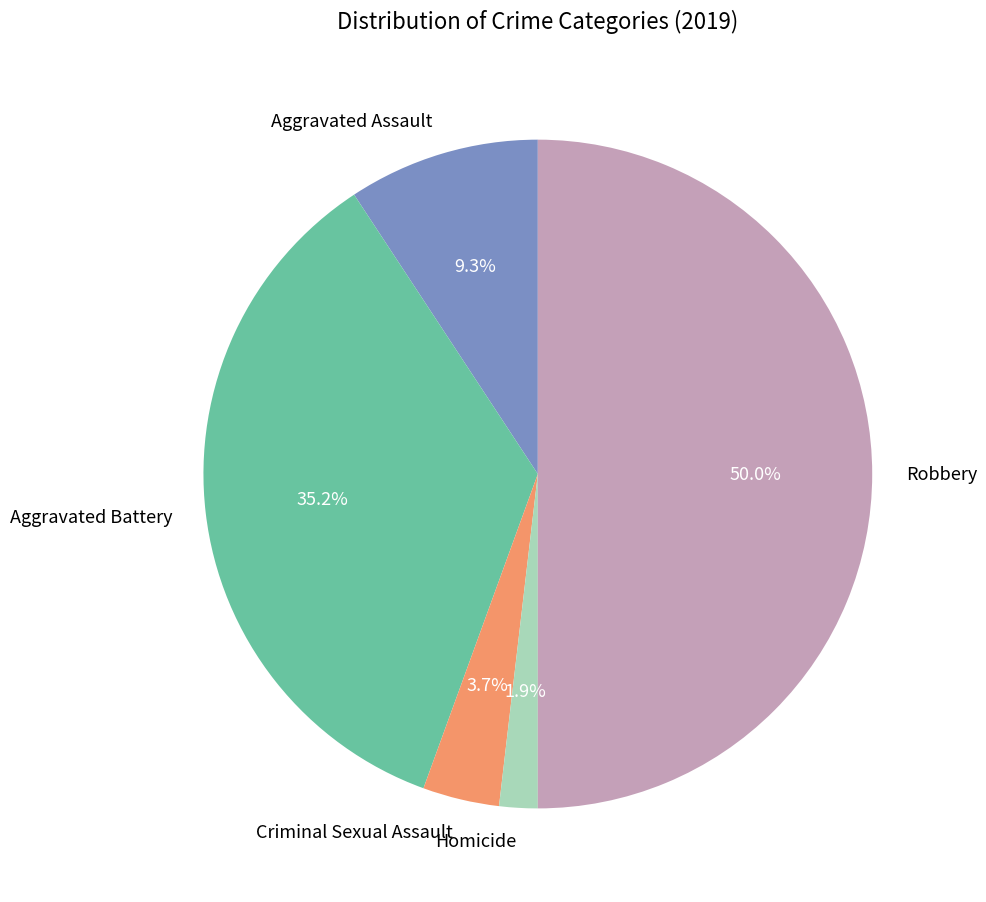

To the nearest percent, what is the combined percentage of Criminal Sexual Assault and Aggravated Battery?

39%